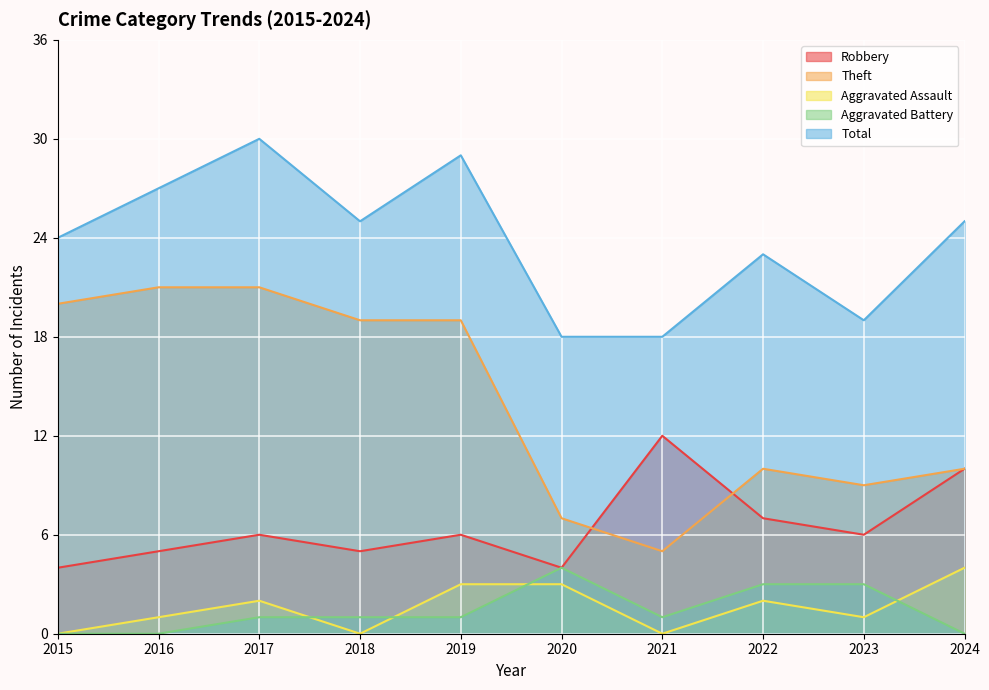

True or false: Theft has more than 0 interior local peaks.

True